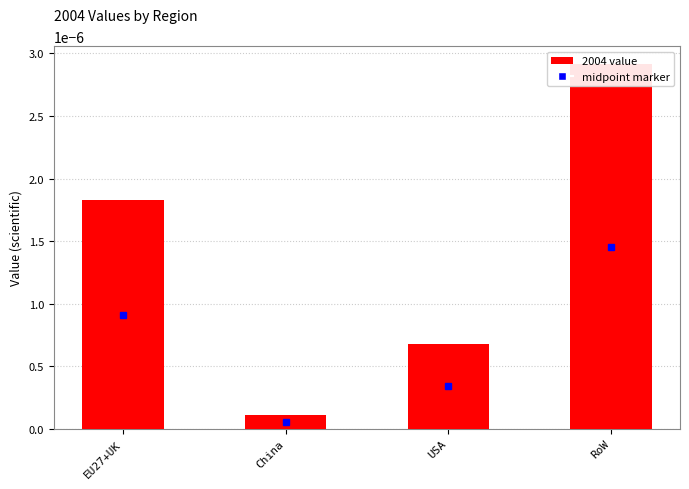

The chart shows a value of 0.0 at EU27+UK. True or false?

True